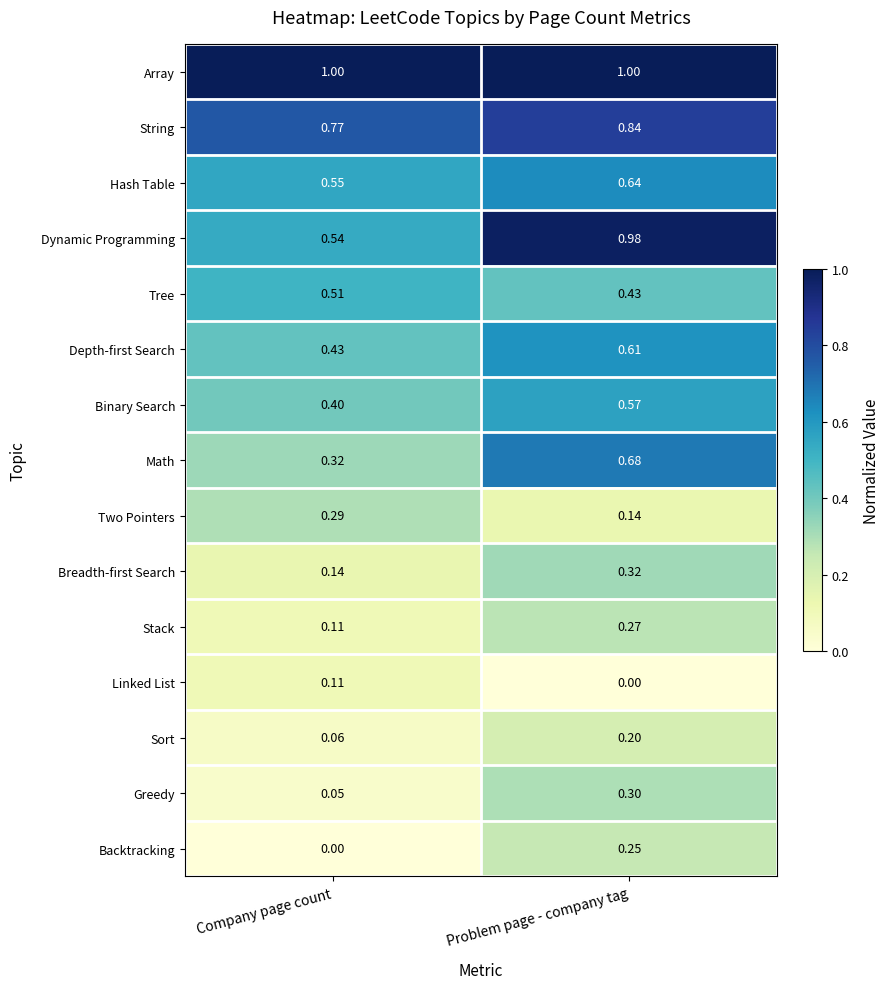

Rank the series at Problem page - company tag from lowest to highest value.

Linked List, Two Pointers, Sort, Backtracking, Stack, Greedy, Breadth-first Search, Tree, Binary Search, Depth-first Search, Hash Table, Math, String, Dynamic Programming, Array